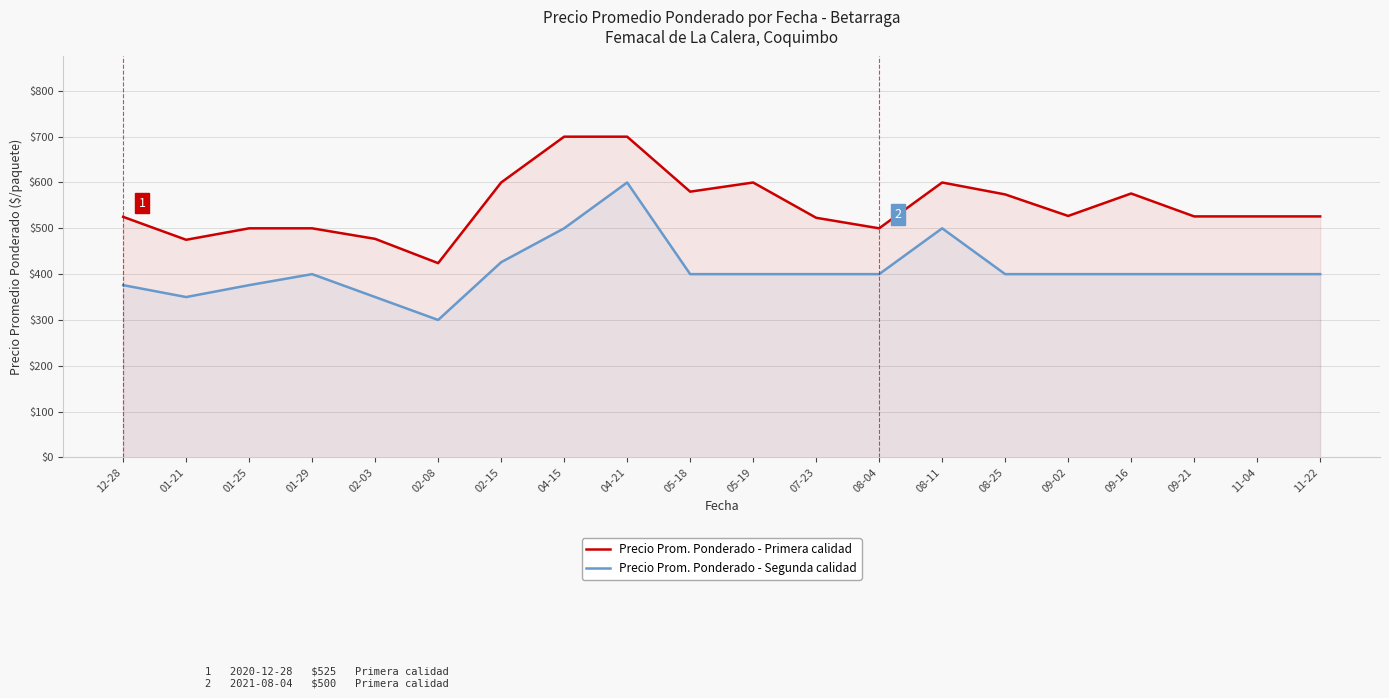

List the labels in order of Precio Prom. Ponderado - Primera calidad value, largest first.

04-15, 04-21, 02-15, 05-19, 08-11, 05-18, 09-16, 08-25, 09-02, 09-21, 11-04, 11-22, 12-28, 07-23, 01-25, 01-29, 08-04, 02-03, 01-21, 02-08